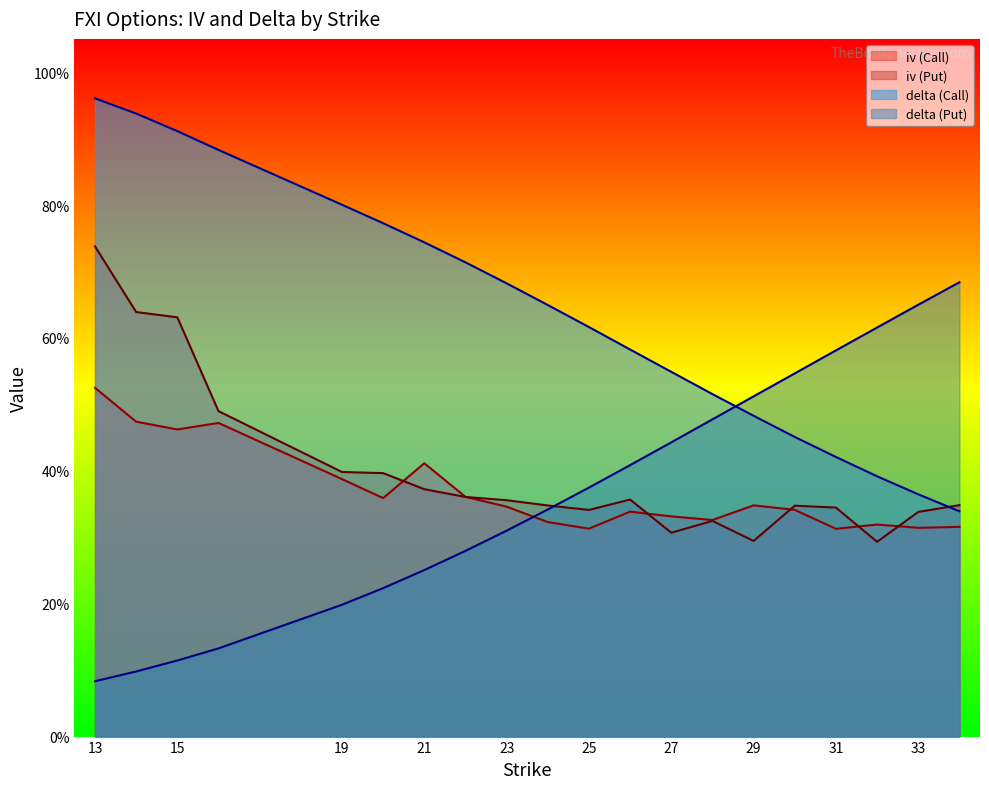

True or false: delta (Put) and iv (Call) intersect in this chart.

True